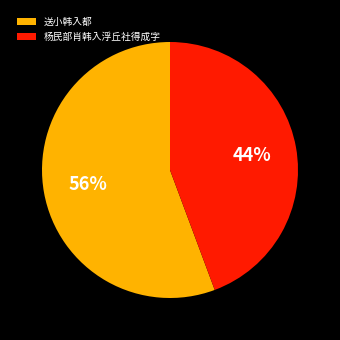

Rank the categories by value from lowest to highest.

杨民部肖韩入浮丘社得成字, 送小韩入都